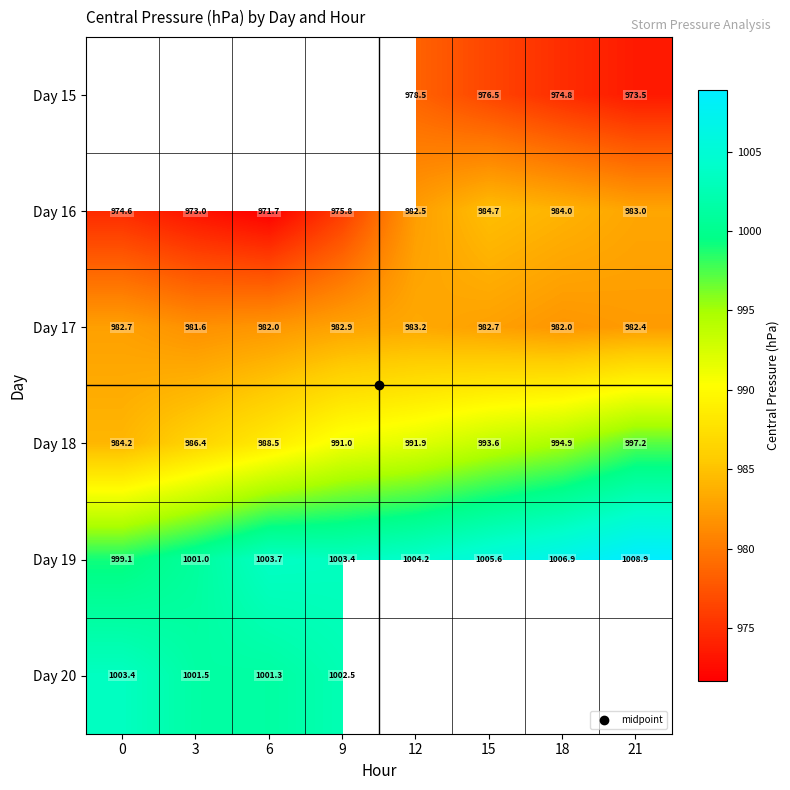

The value of Day 17 at 18 is 529.2. True or false?

False